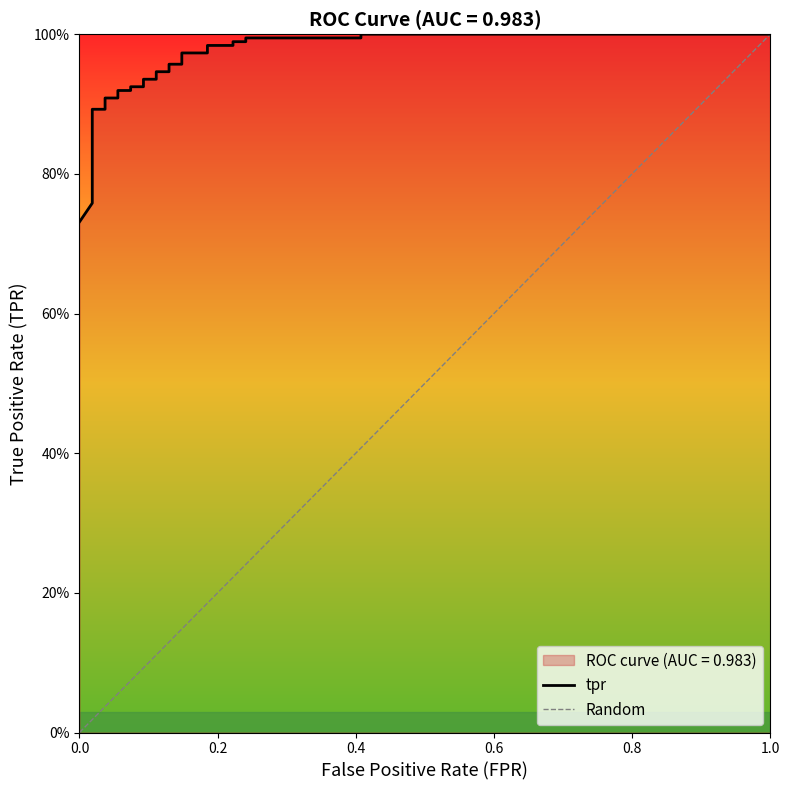

What is the value of the 23rd point from the left?

1.0